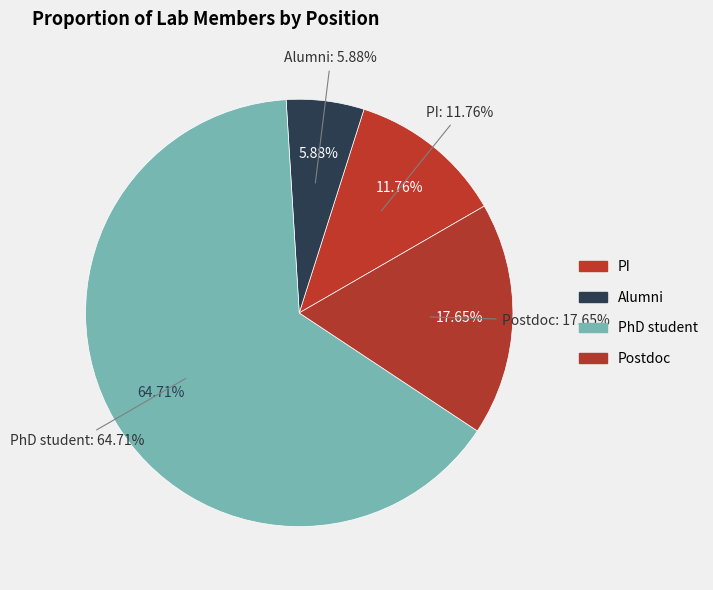

How many slices are in this pie chart?

4